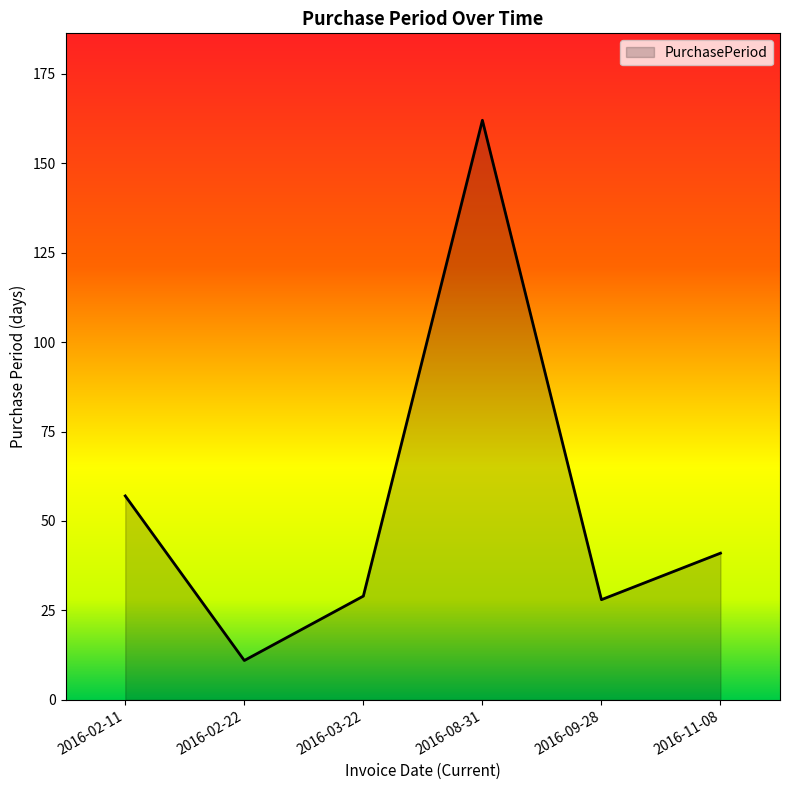

What is the sum of all values?

328